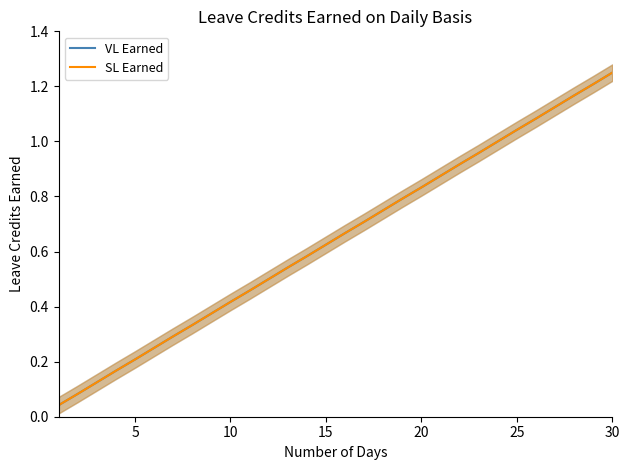

The VL Earned series shows 0.2 at 9. True or false?

False